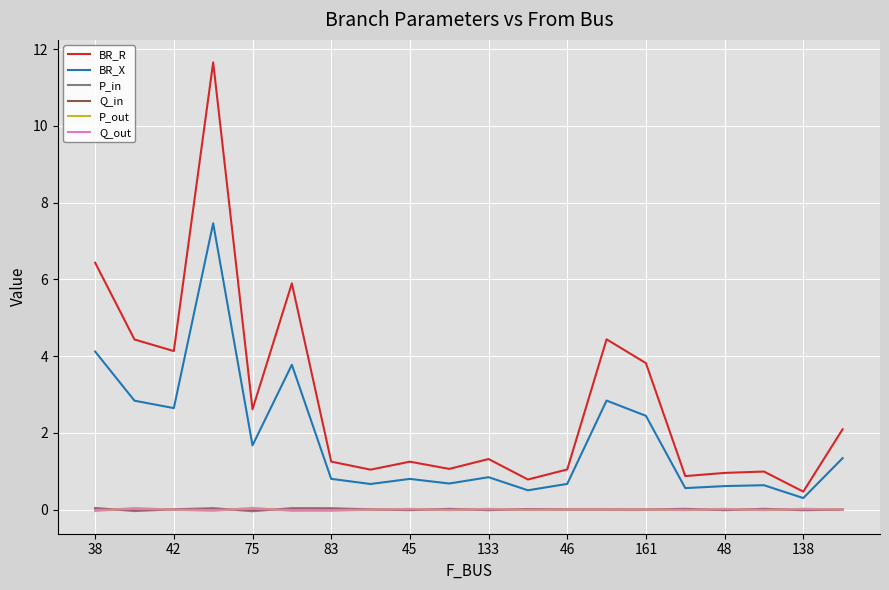

True or false: P_out and BR_R intersect in this chart.

False